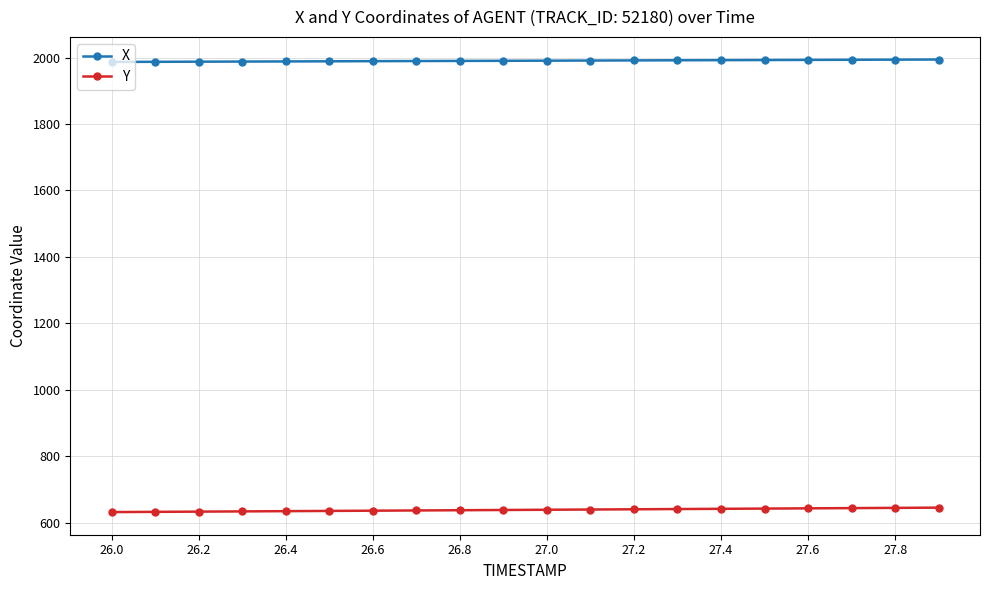

True or false: Y and X intersect in this chart.

False